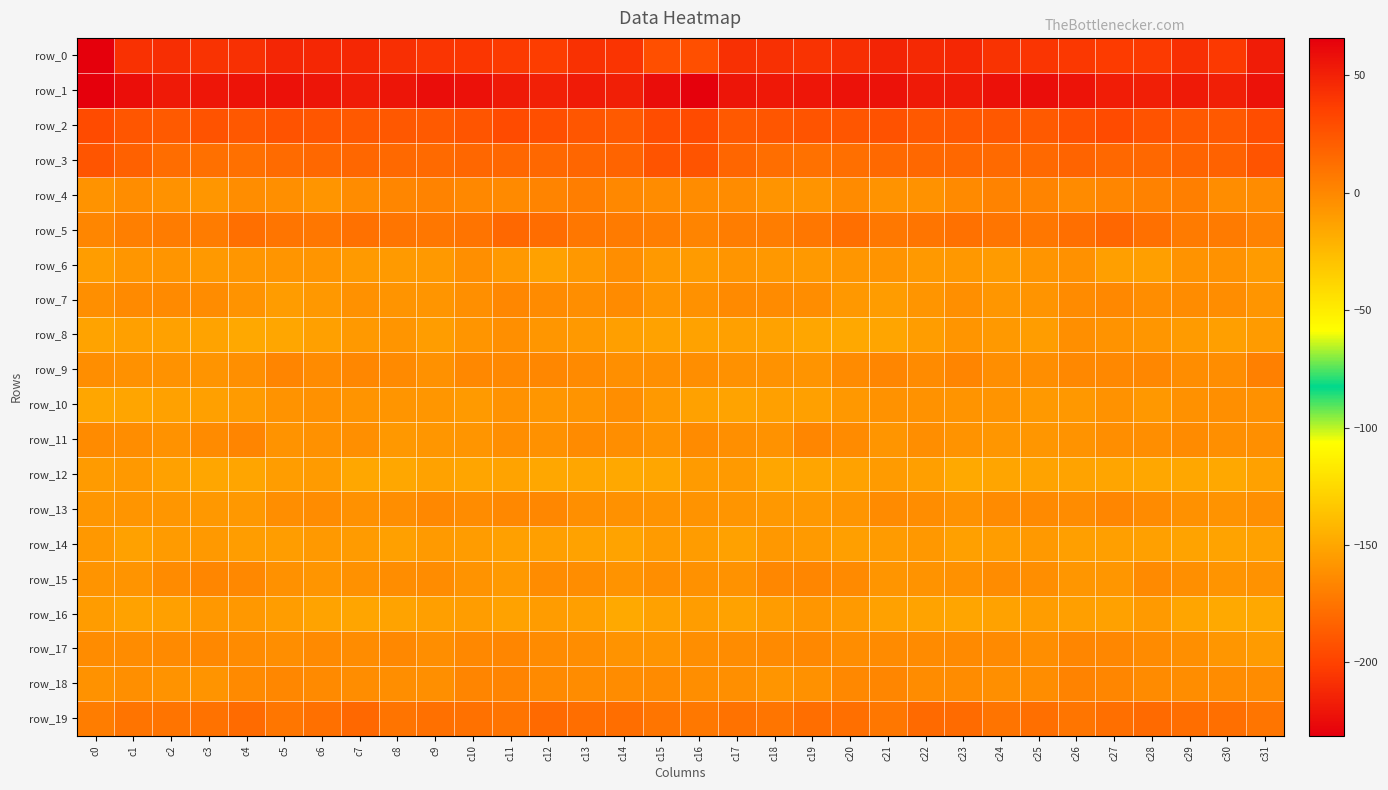

Rank the series by their maximum value, from lowest to highest.

row_0, row_12, row_14, row_16, row_8, row_6, row_10, row_7, row_15, row_13, row_17, row_11, row_18, row_9, row_4, row_19, row_5, row_3, row_2, row_1